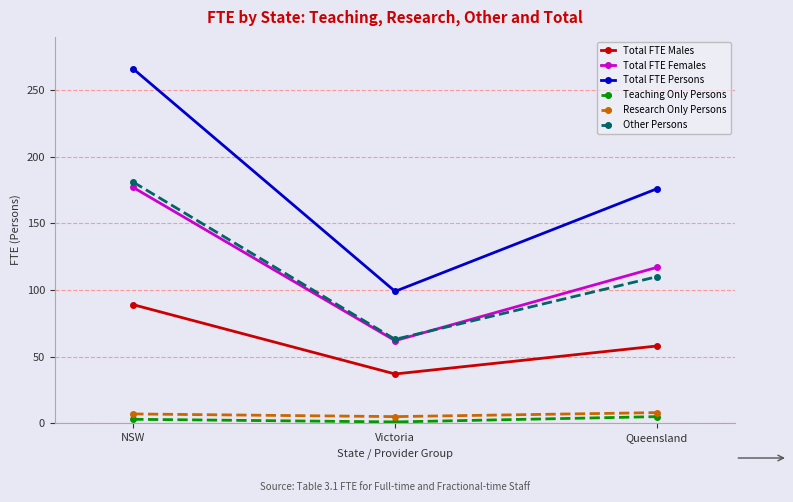

True or false: Total FTE Persons has a value of 38 at Victoria.

False